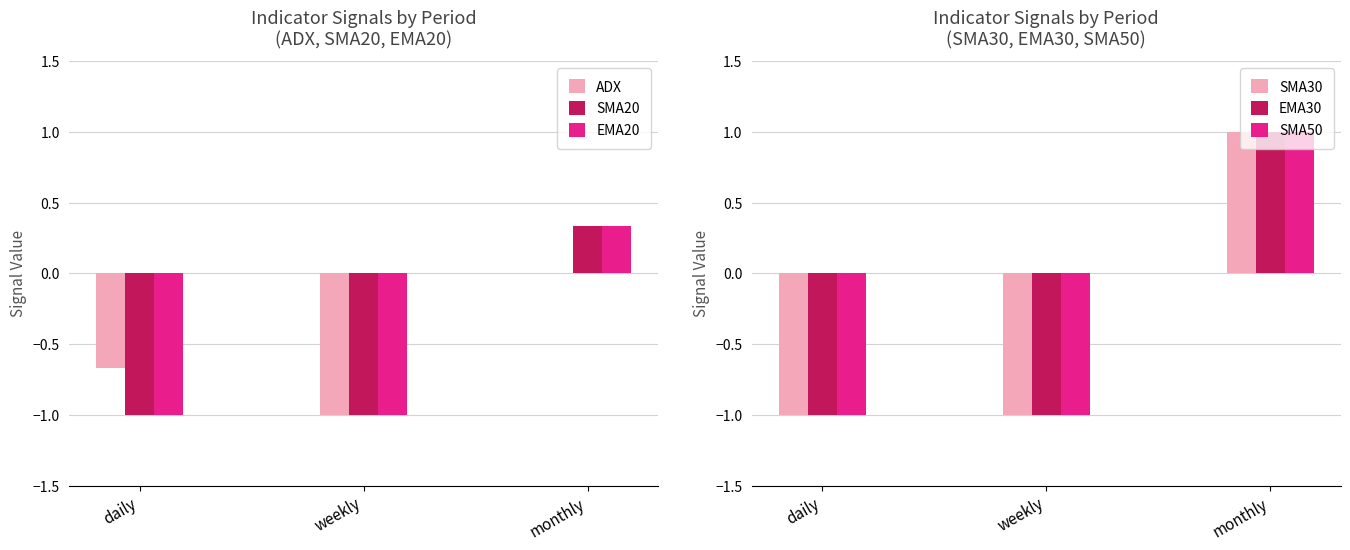

What is the difference between the highest and lowest values at daily?

0.3